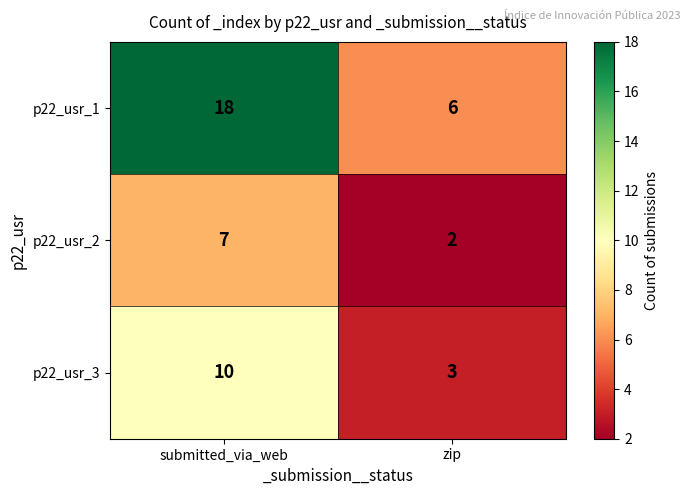

The value of p22_usr_1 at submitted_via_web is 18. True or false?

True